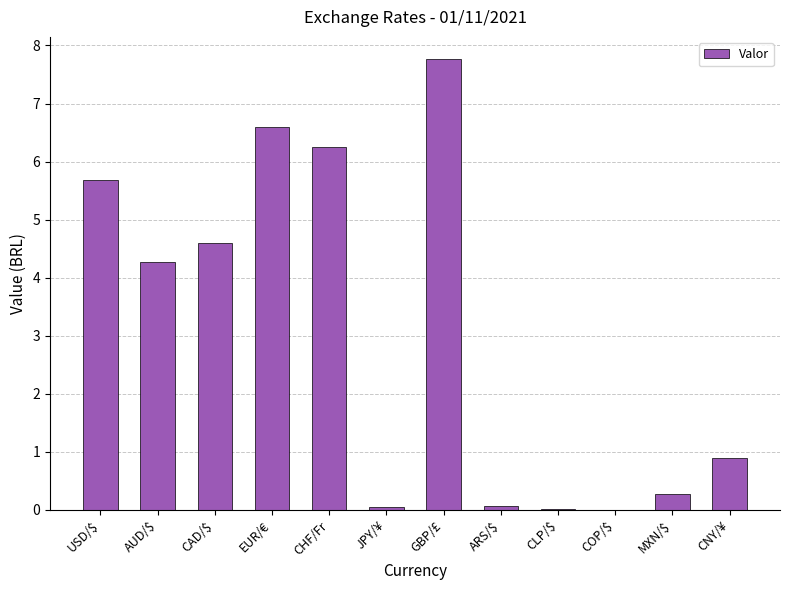

What is the average value?

3.0